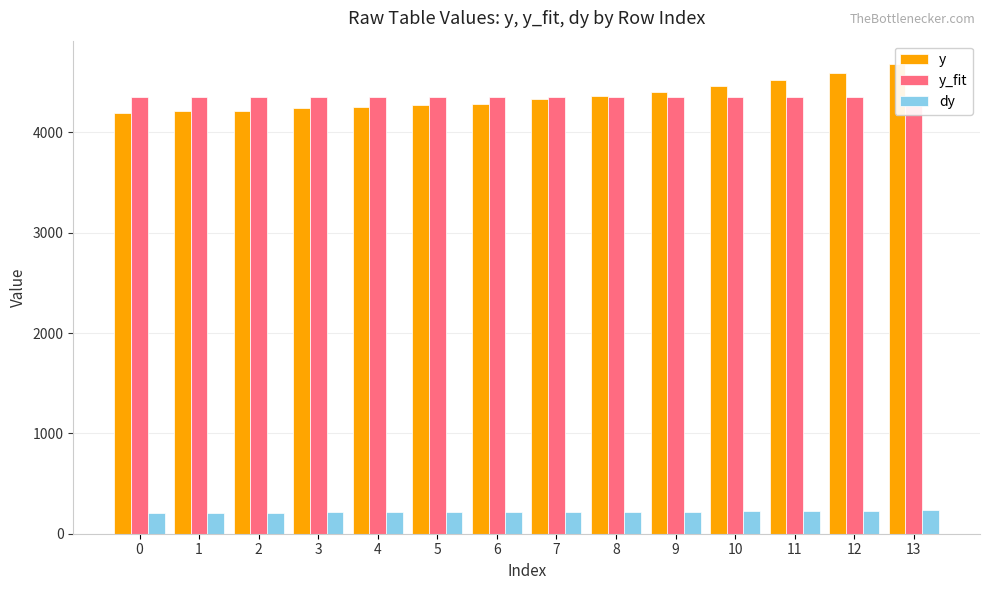

What is the smallest value displayed?

209.9